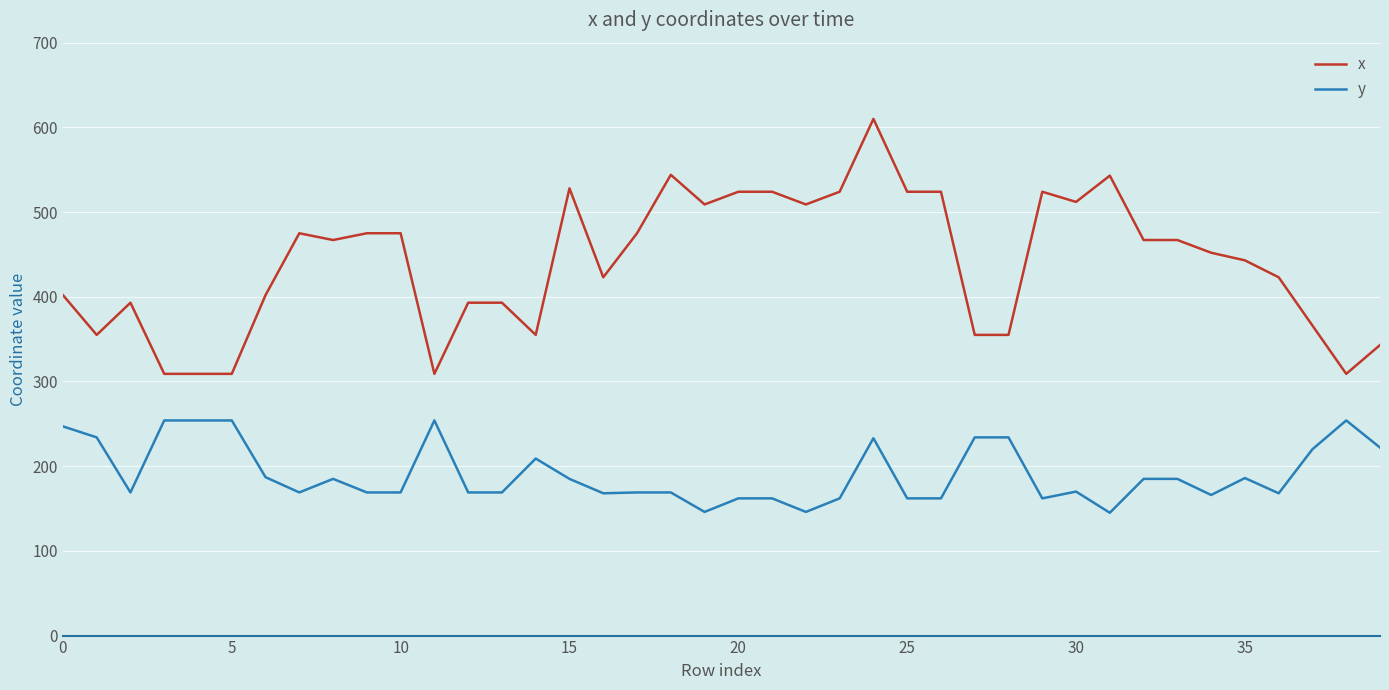

What is the lowest value of the y series?

145